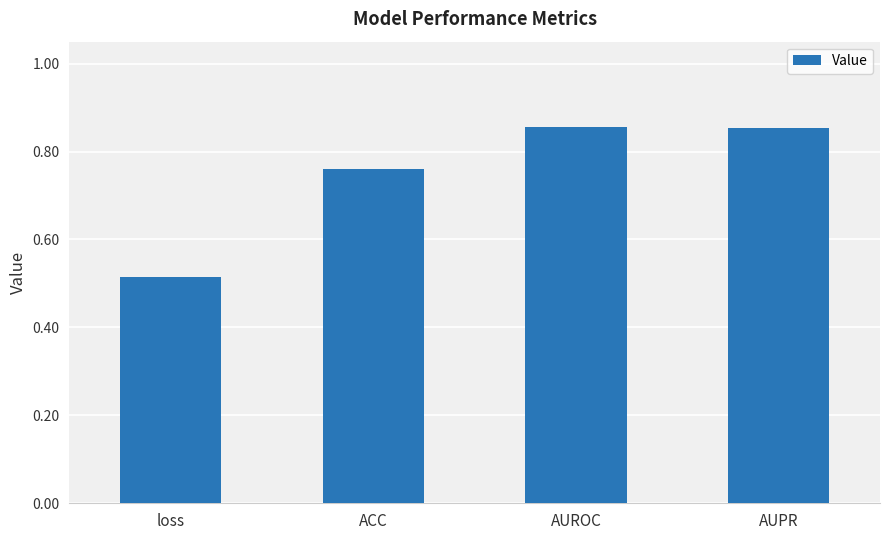

Between ACC and loss, which is larger?

ACC